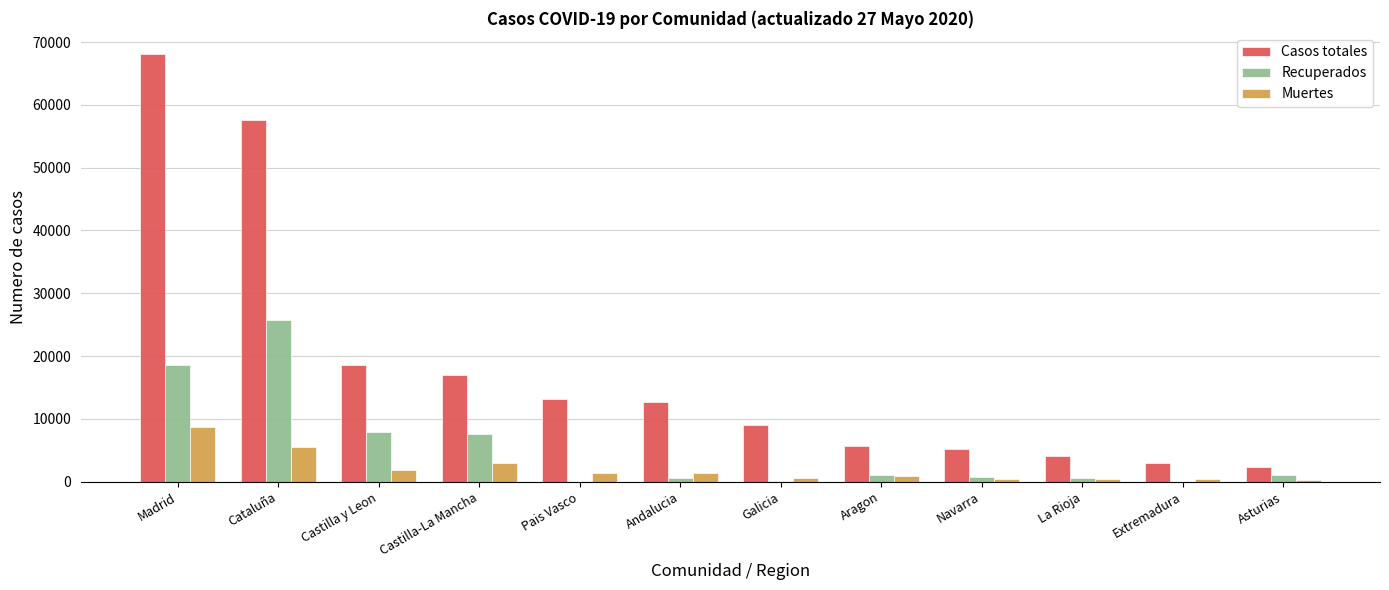

At which category is the sum across all series the highest?

Madrid